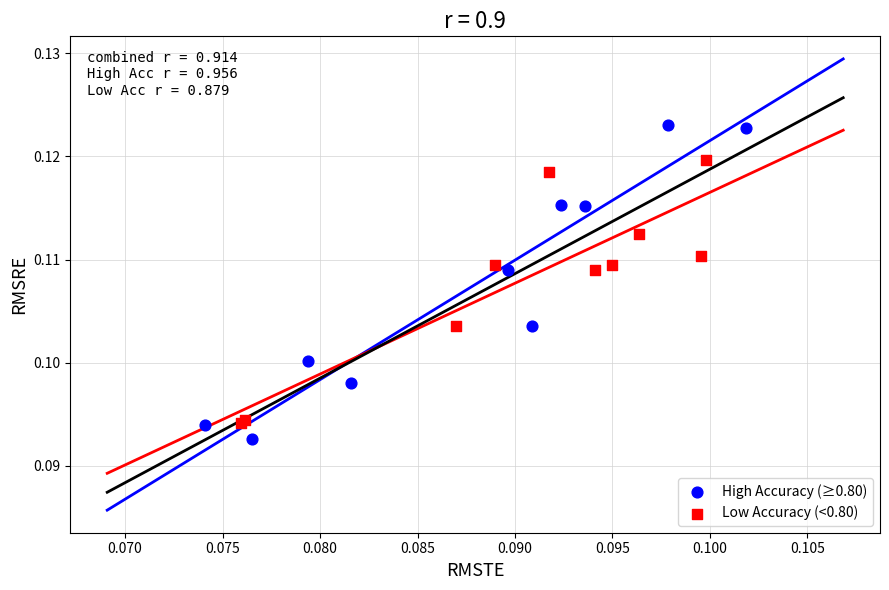

Which series reaches the maximum Y coordinate?

High Accuracy (≥0.80)